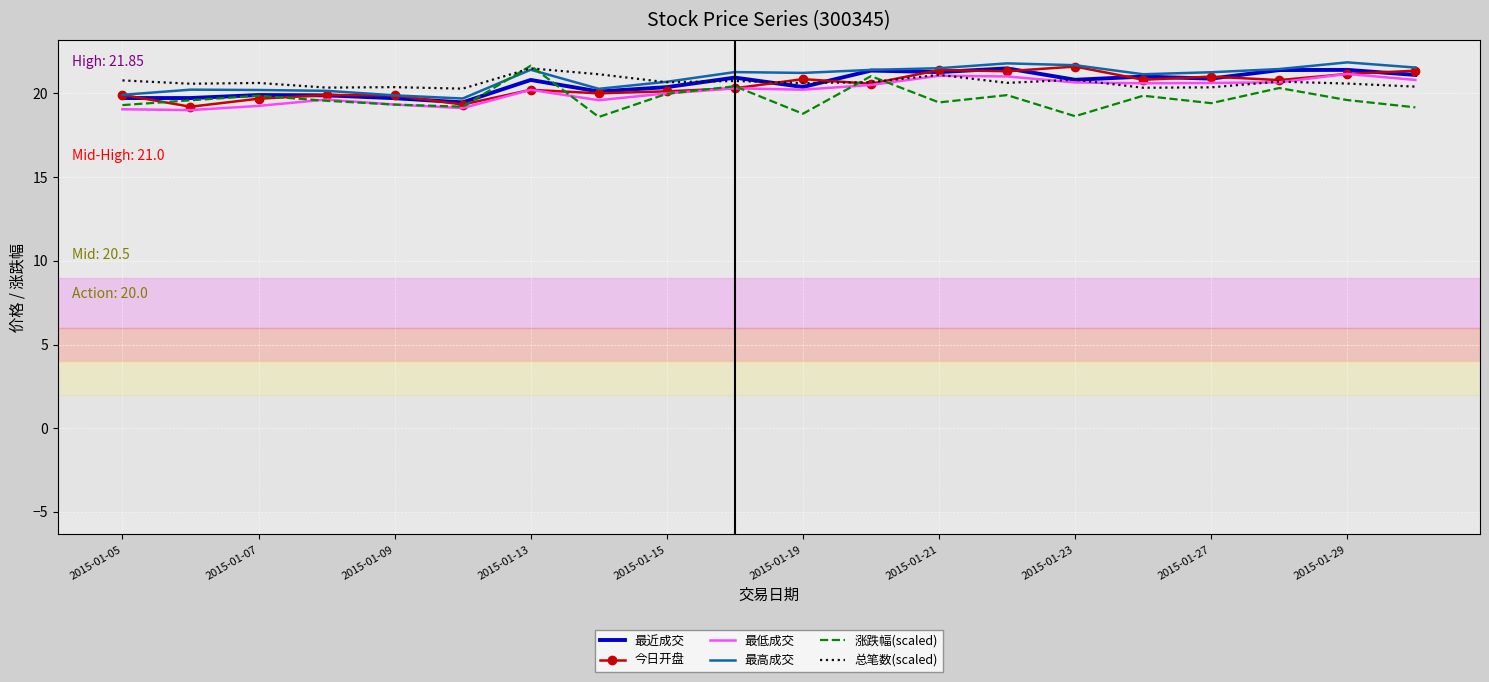

What is the minimum value shown in the chart?

18.6